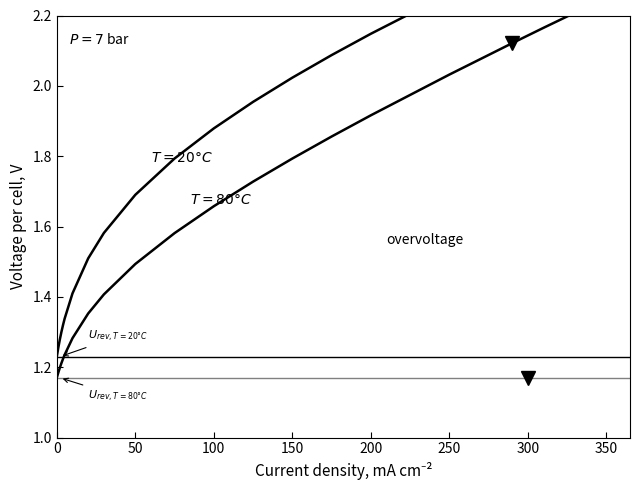

Is the value of $U_{rev,T=80°C}$ at 50 greater than the value of $U_{rev,T=20°C}$ at 0?

No